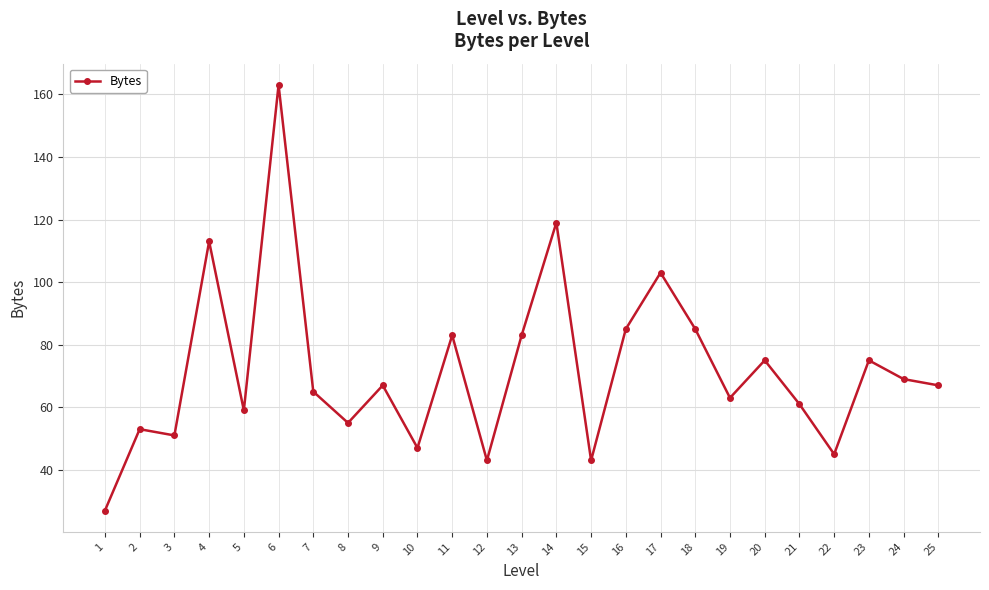

True or false: there are more than 0 points higher than both neighbors.

True